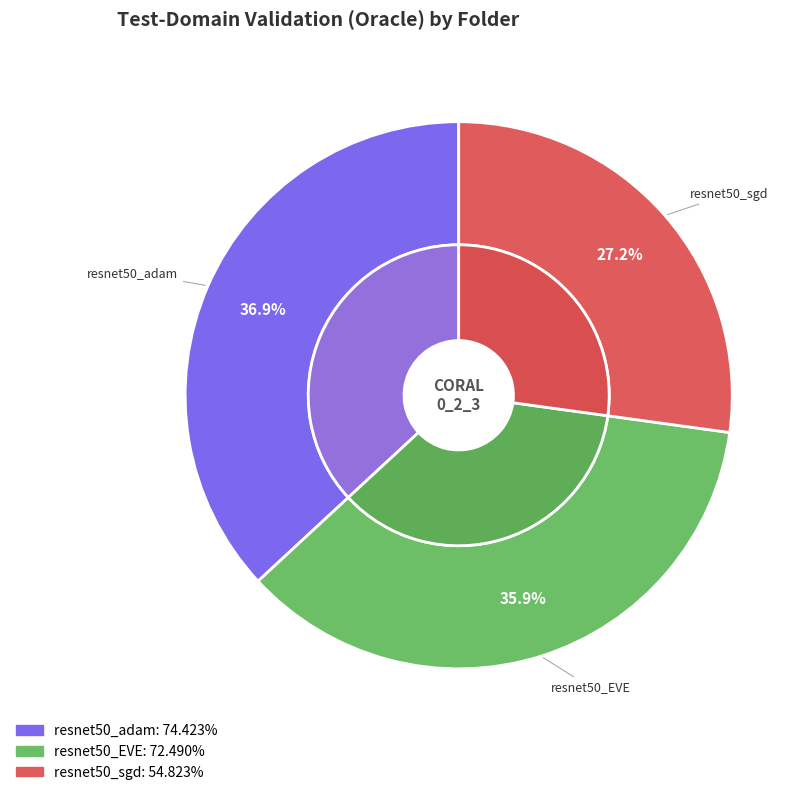

What is the change in value from 250127_05-05-39_resnet50_adam to 250131_04-34-02_resnet50_EVE?

-1.9